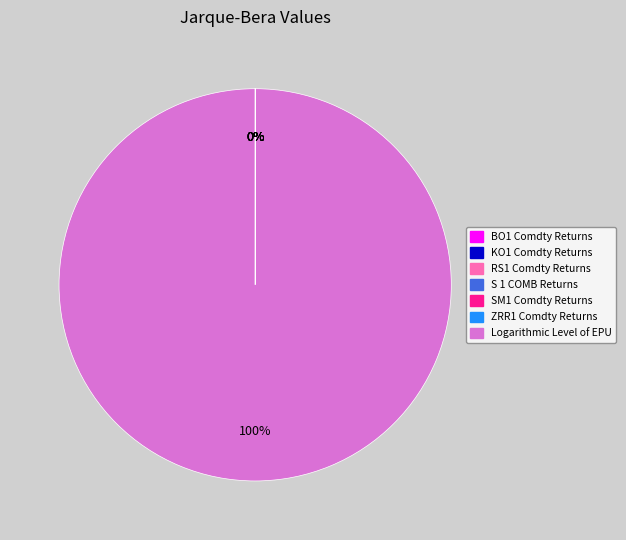

Which has a higher value, RS1 Comdty Returns or S 1 COMB Returns?

RS1 Comdty Returns